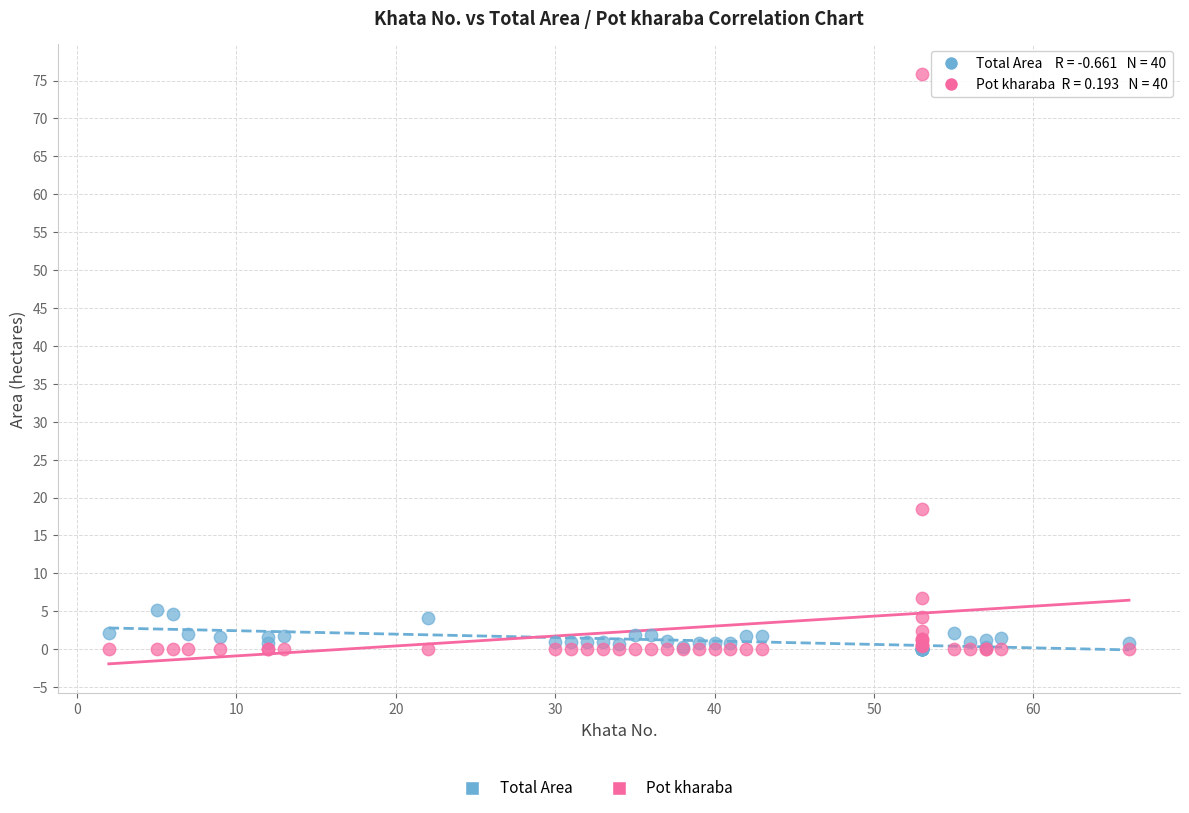

Across all series, what Y value is closest to 37?

18.5